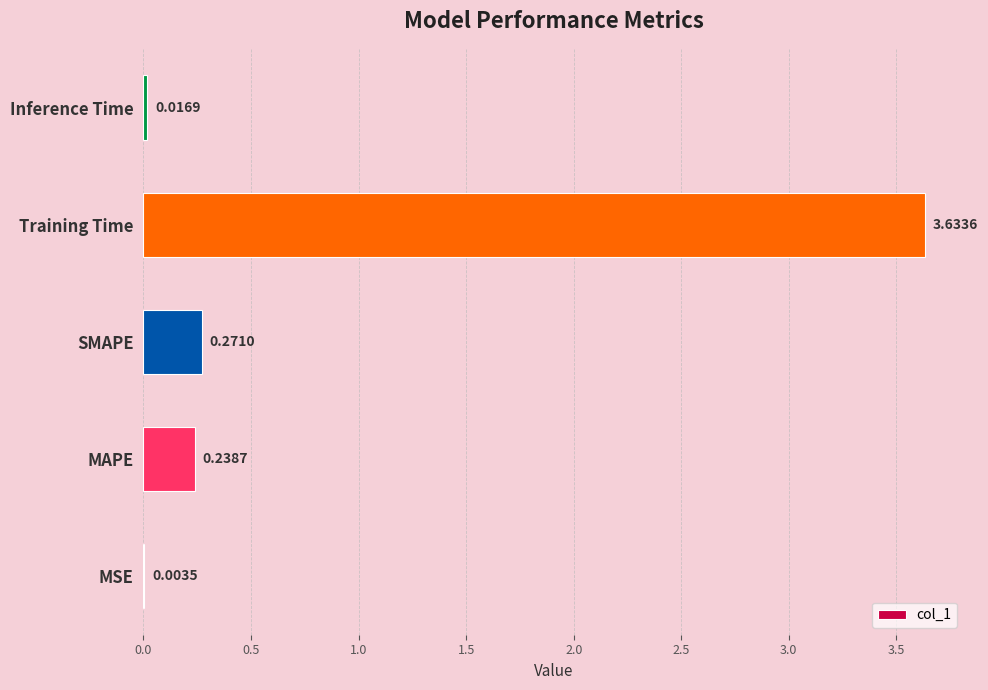

At which label is the value closest to 1?

SMAPE